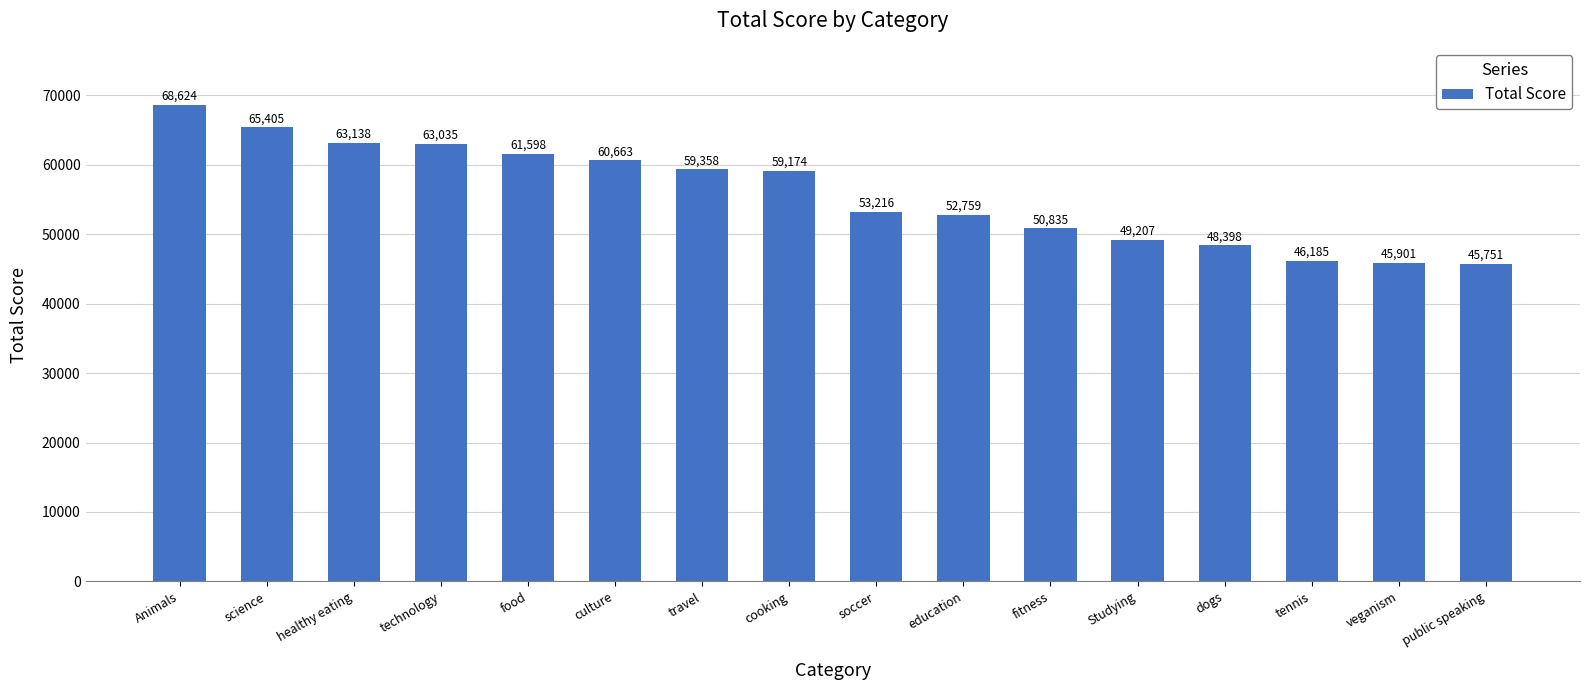

Which label corresponds to the smallest value in the chart?

public speaking